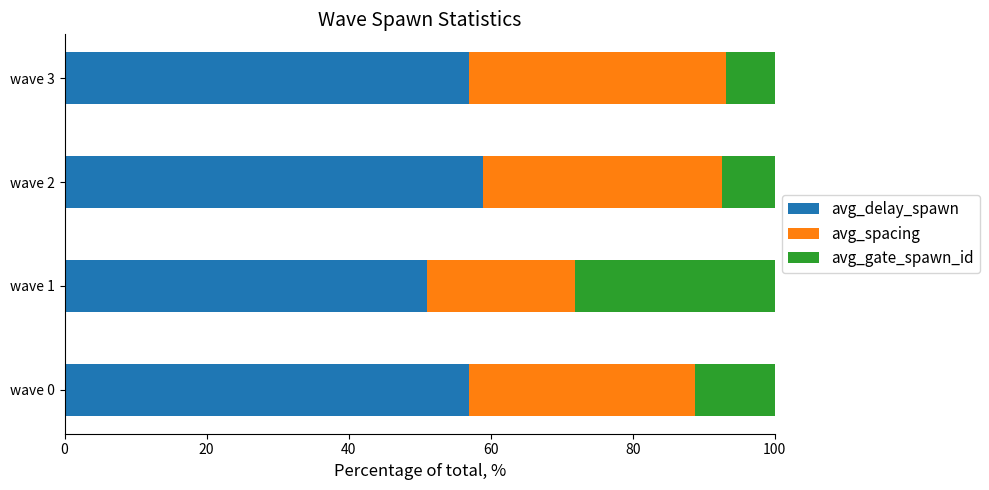

What is the sum of the avg_delay_spawn values at wave 0 and wave 1?

107.9